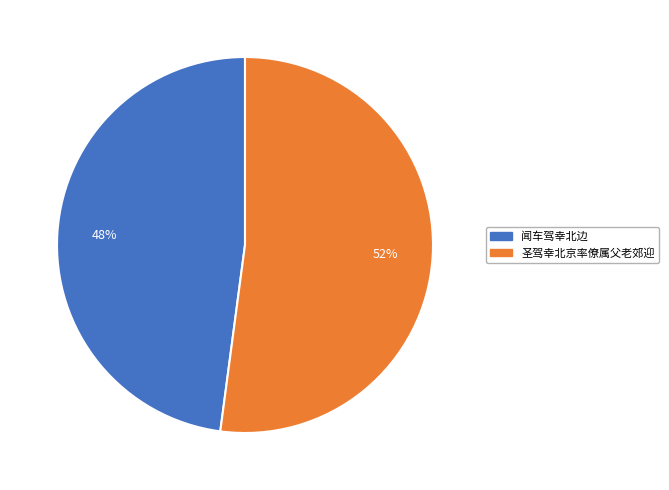

What percentage is the 闻车驾幸北边 slice, to the nearest percent?

48%